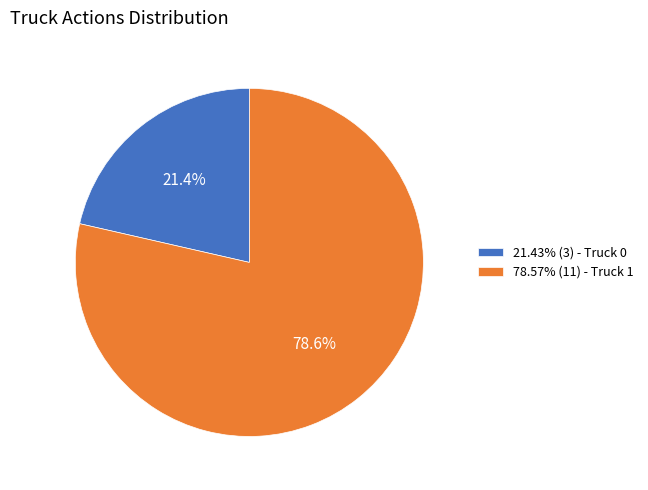

What percentage is NOT represented by 21.43% (3) - Truck 0?

78.6%